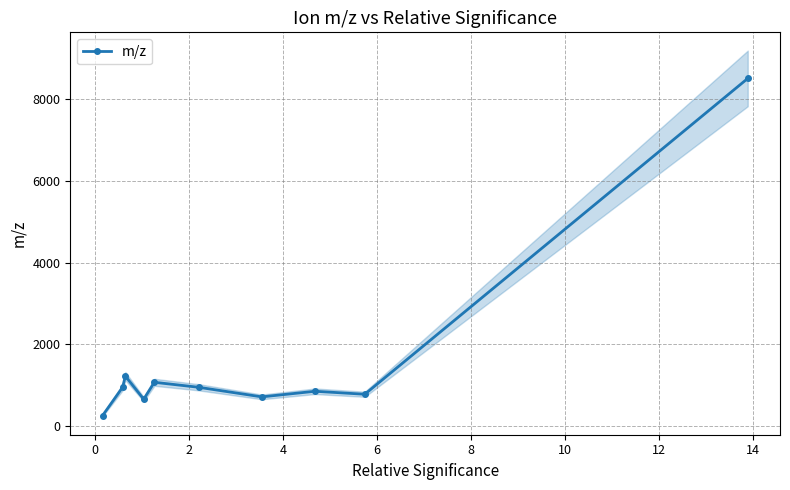

How many data points are above 952?

5